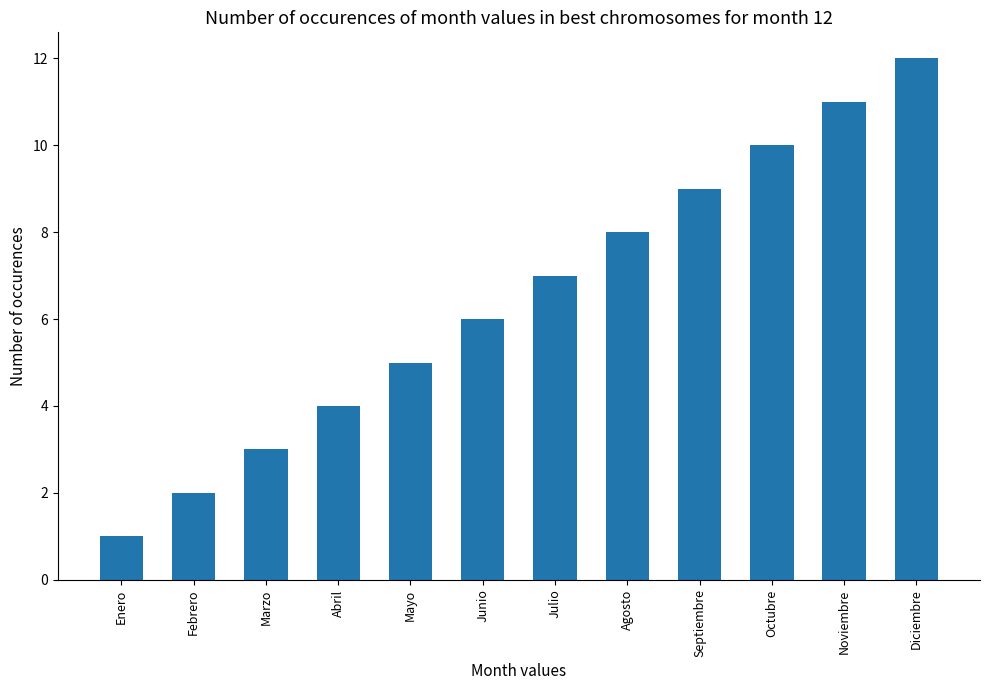

What is the change in value from Febrero to Septiembre?

+7